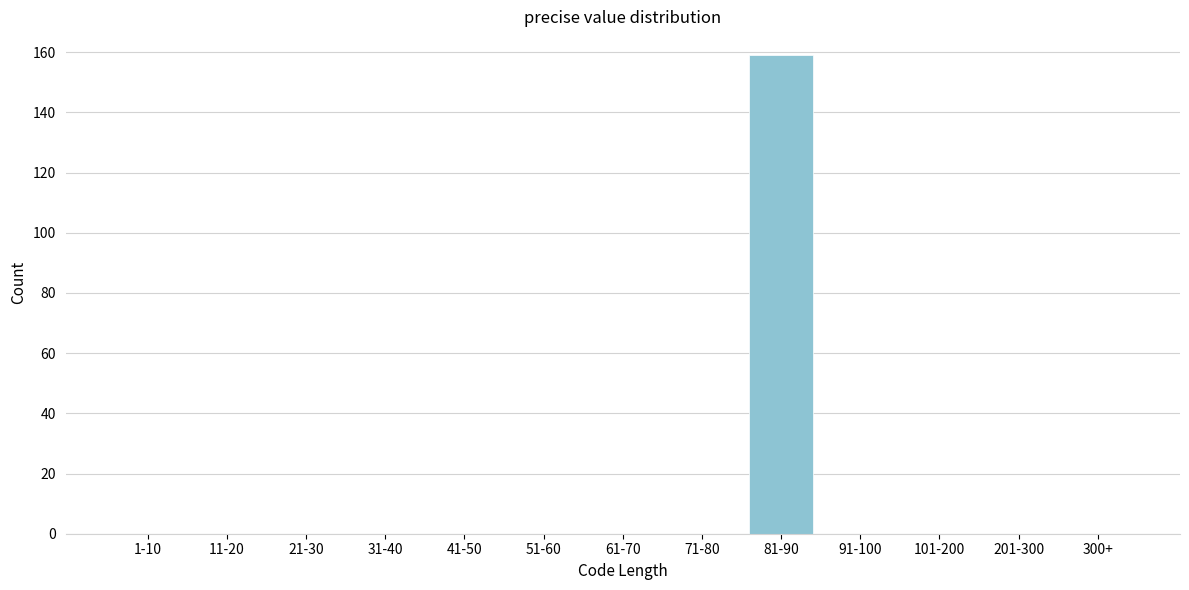

Reading right to left, list all the values displayed in this chart.

300+=0	201-300=0	101-200=0	91-100=0	81-90=159	71-80=0	61-70=0	51-60=0	41-50=0	31-40=0	21-30=0	11-20=0	1-10=0